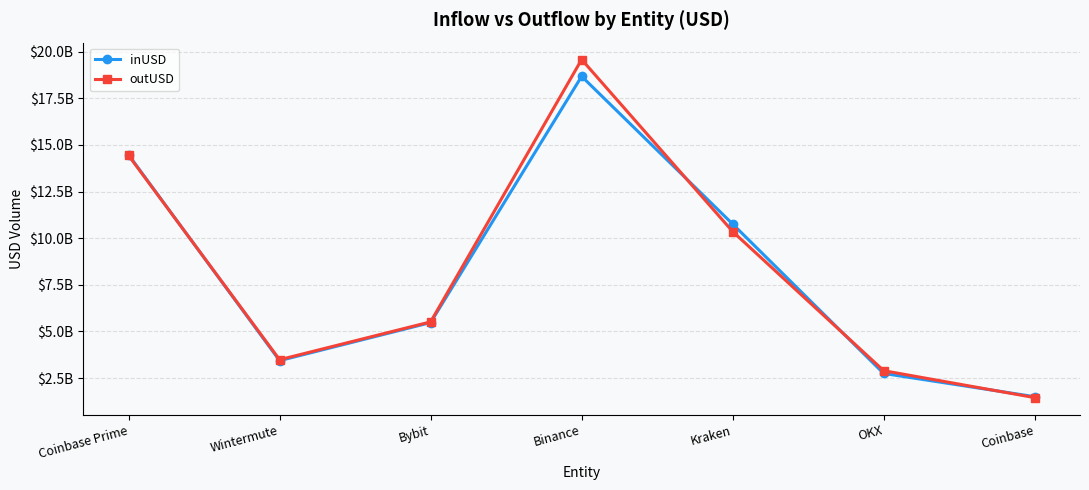

What are all the series names shown in the legend?

inUSD, outUSD